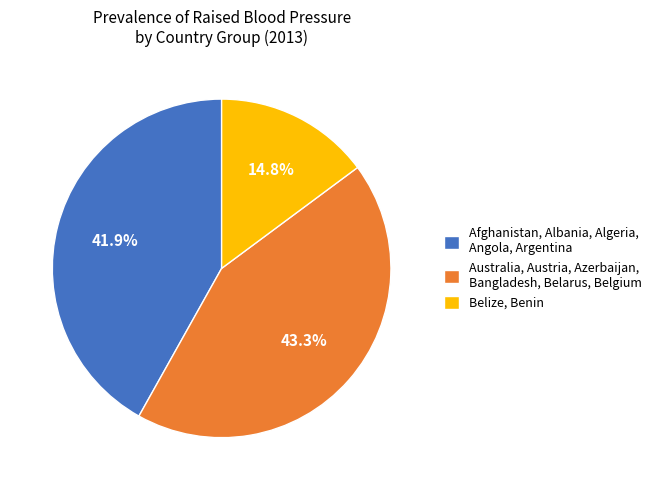

Does any single category account for the majority?

No